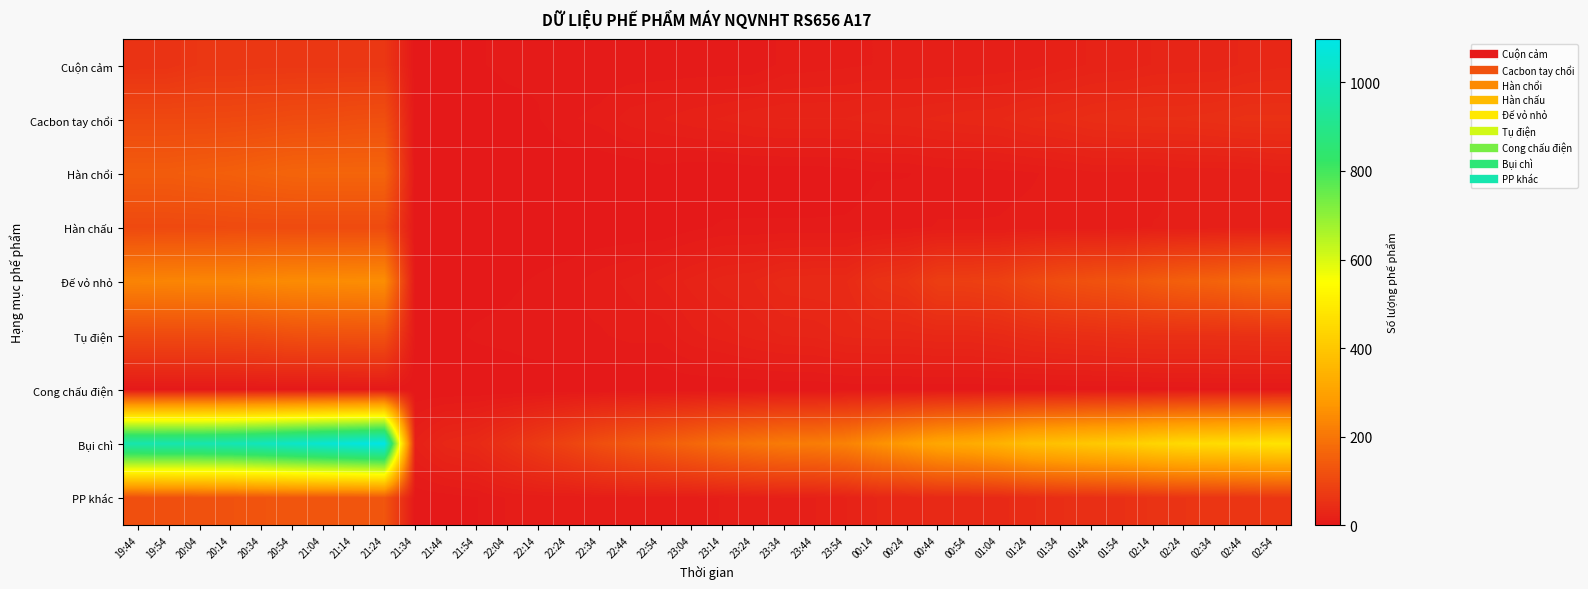

At how many categories does at least one series exceed 533?

9